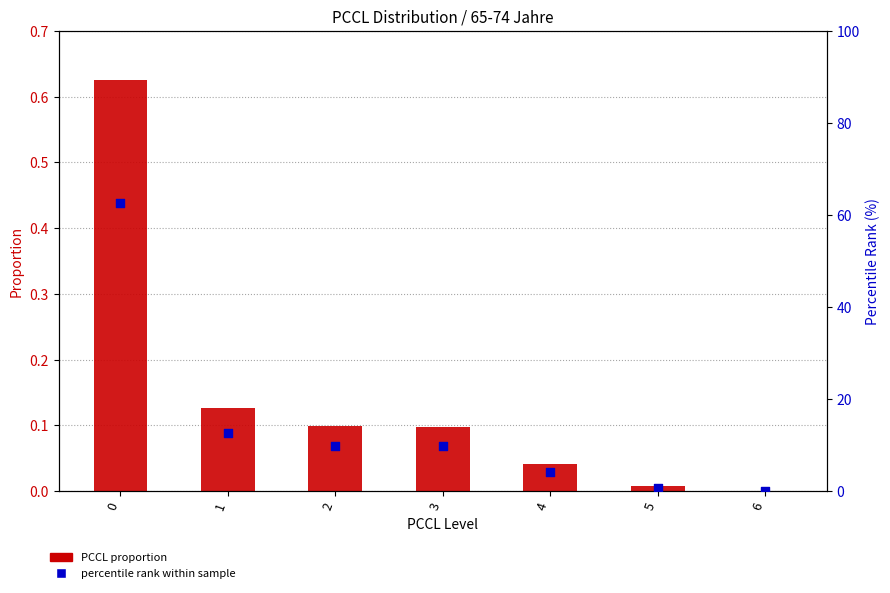

Is the value of percentile rank within sample at 3 greater than the value of PCCL proportion at 2?

Yes